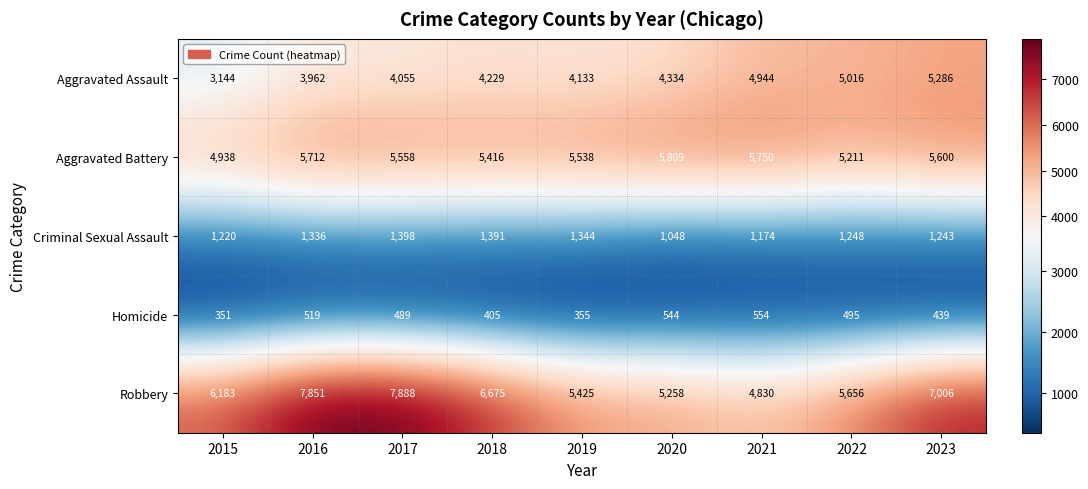

Which series changed the most between 2021 and 2023?

Robbery